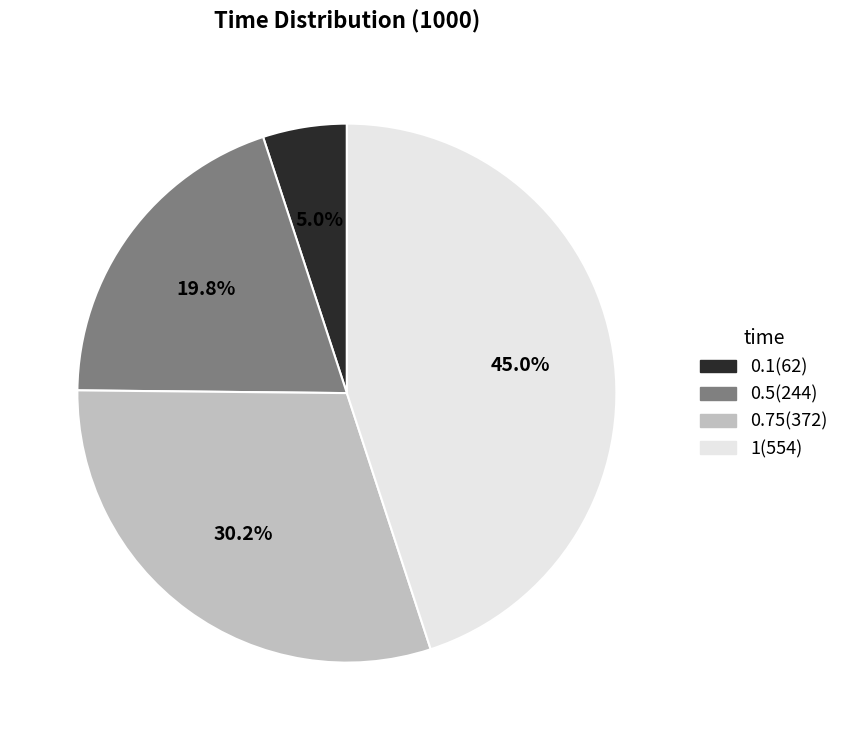

To the nearest percent, what is the combined percentage of 1 and 0.1?

50%